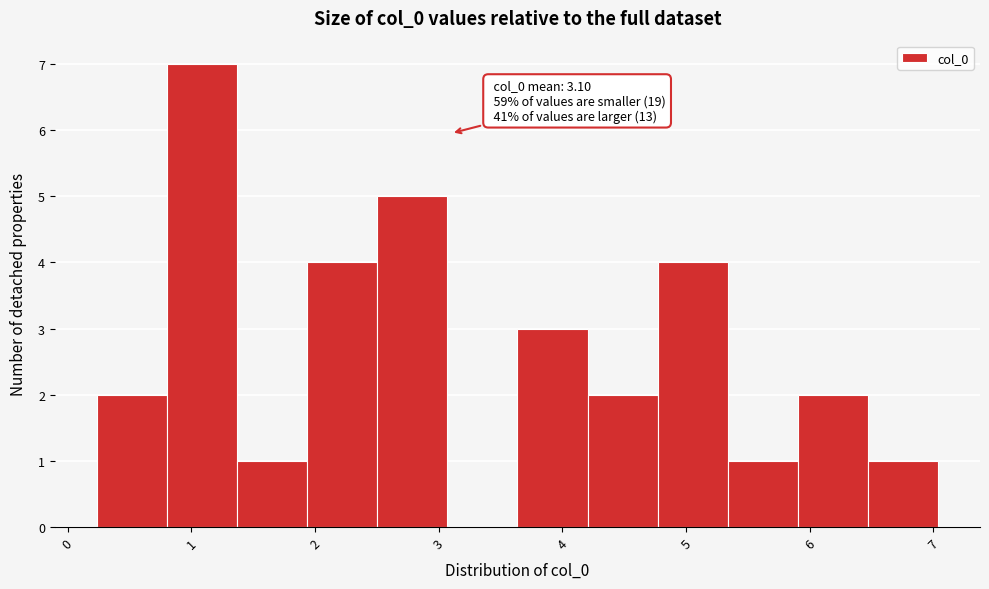

Which range on the x-axis has the tallest bar?

0.8 to 1.4